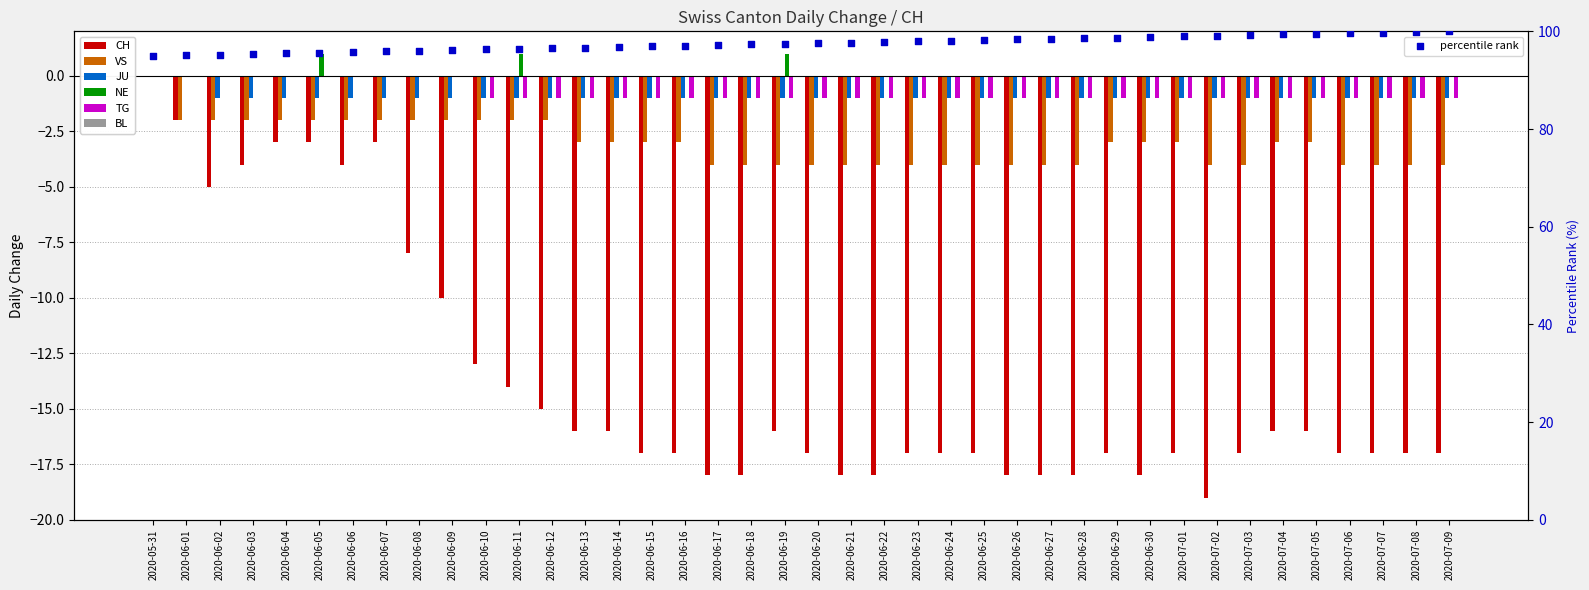

Which series contains the highest Y value?

NE